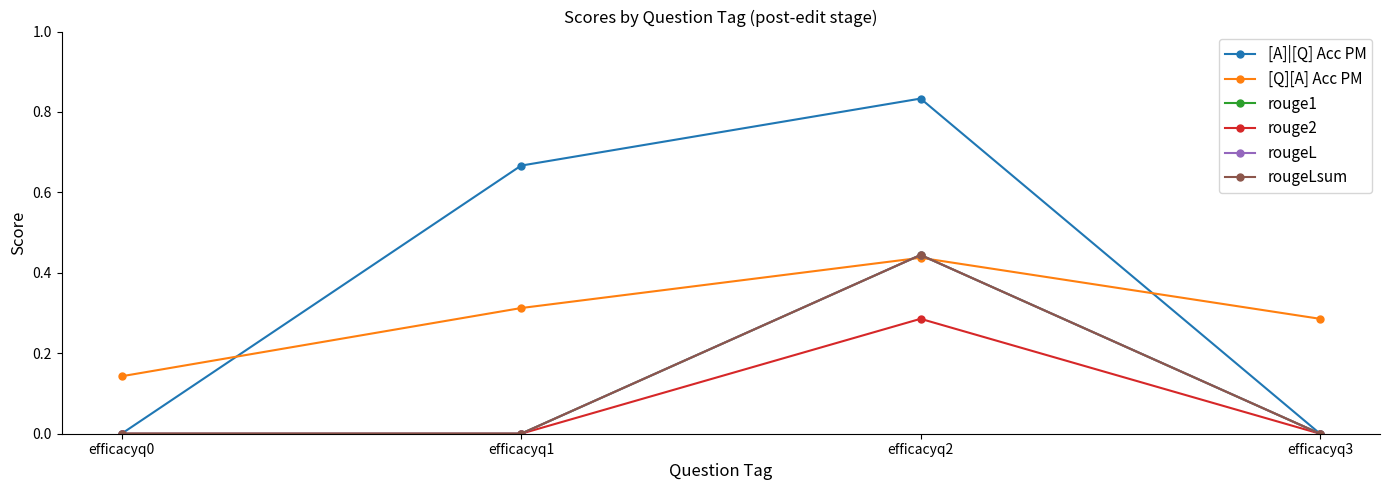

Is this an area chart (filled region under the line)?

No